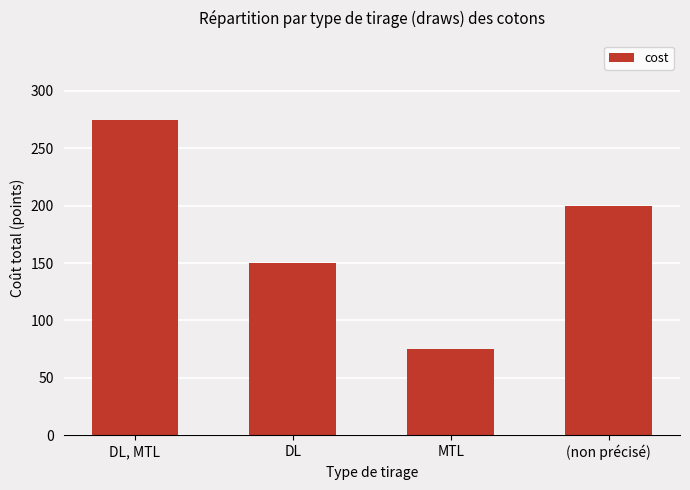

What is the ratio of the value at DL, MTL to the value at DL?

1.8